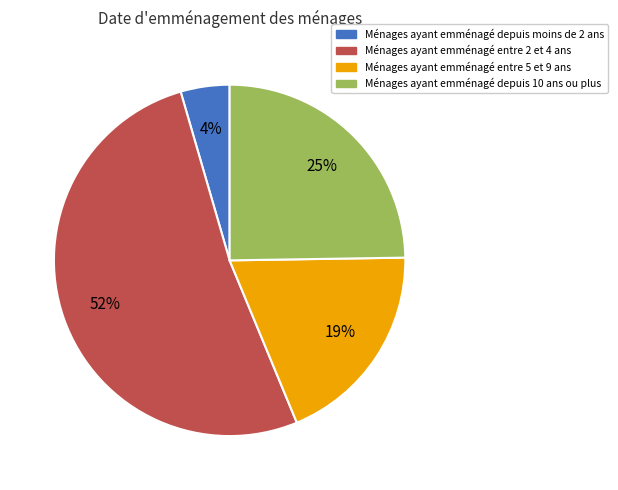

Is there any slice that represents more than half of the pie?

Yes